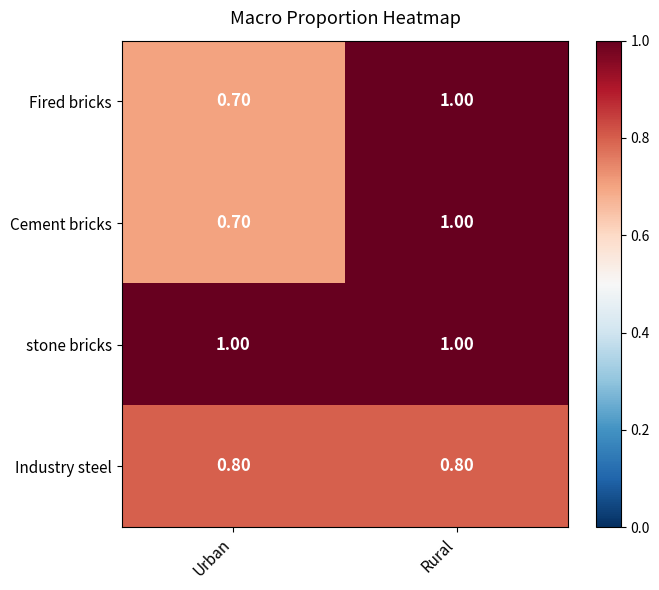

At which label does Cement bricks reach its peak?

Rural